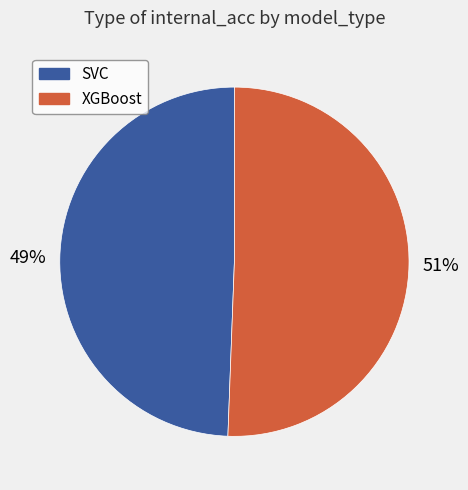

What is the largest slice in the pie chart?

XGBoost